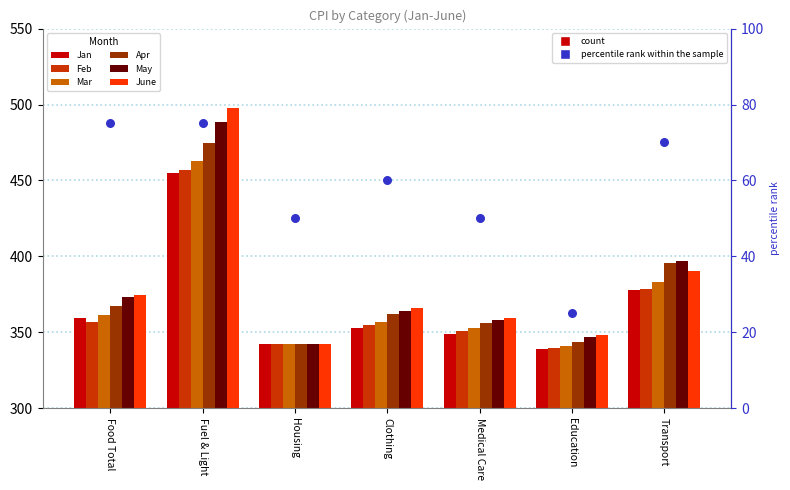

What is the total value across all series at Fuel & Light?

2835.6